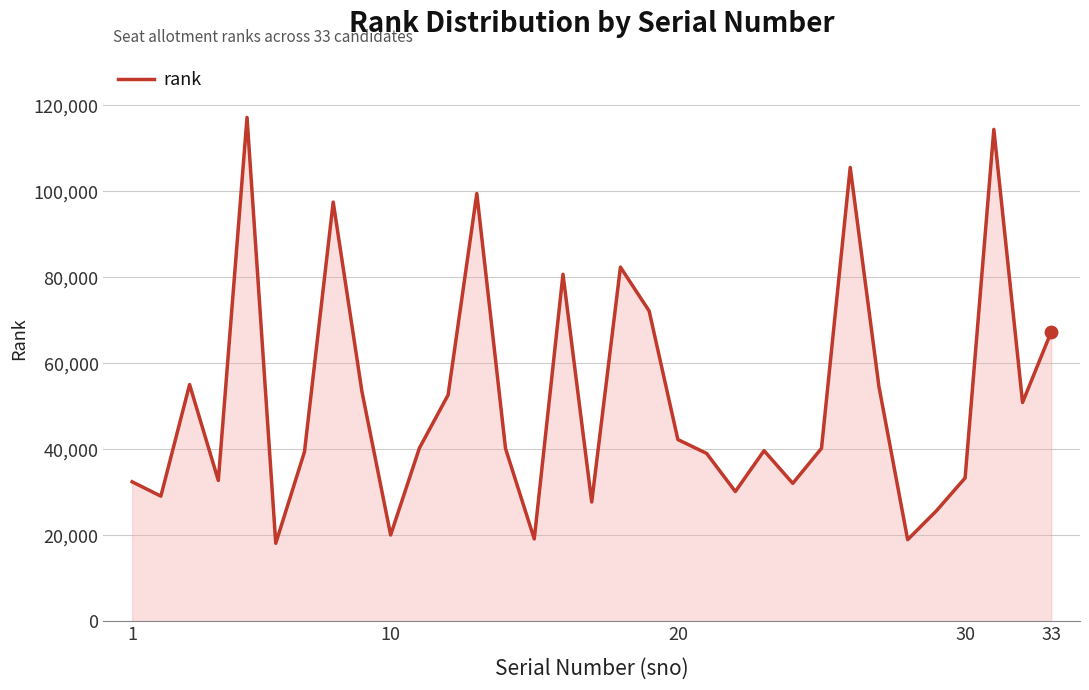

What is the greatest value displayed?

117184